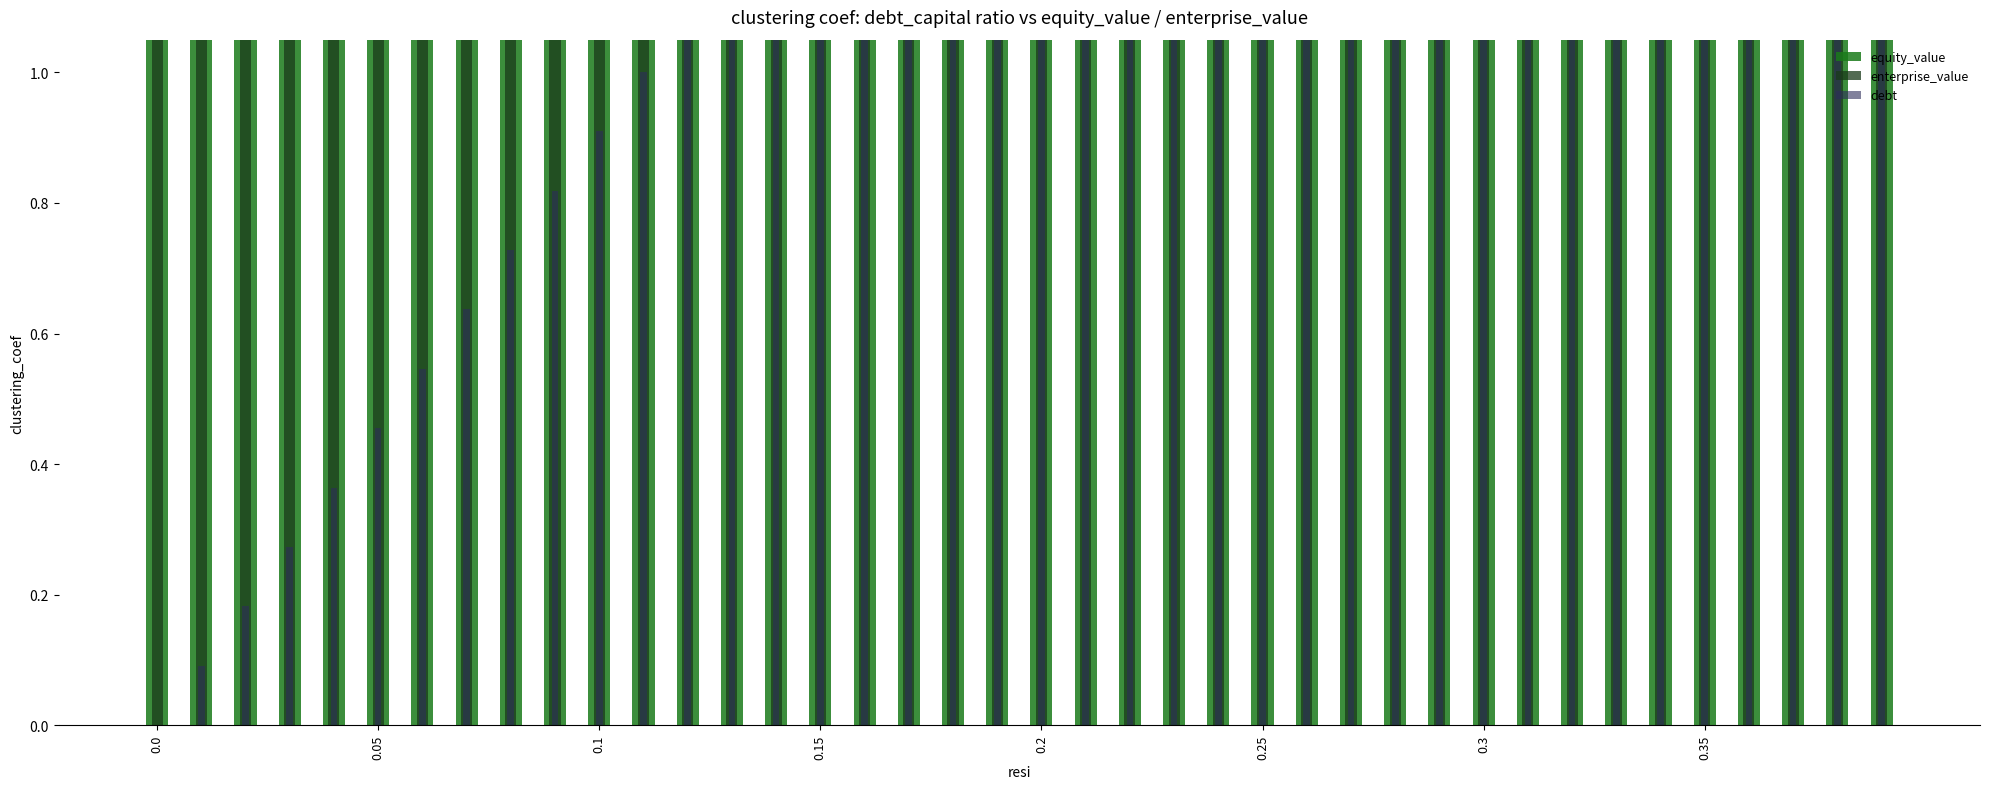

What is the label of the 9th bar from the right?

31